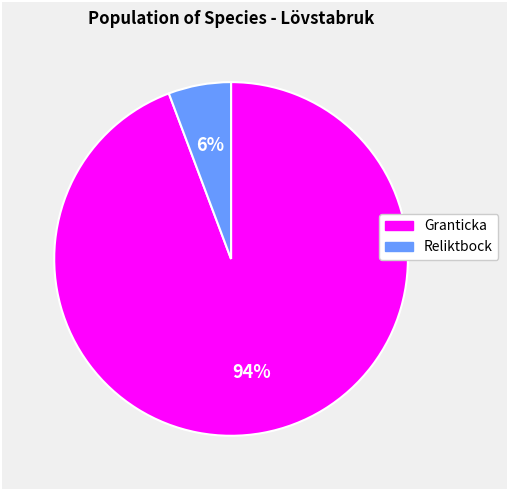

Rank the categories by value from lowest to highest.

Reliktbock, Granticka